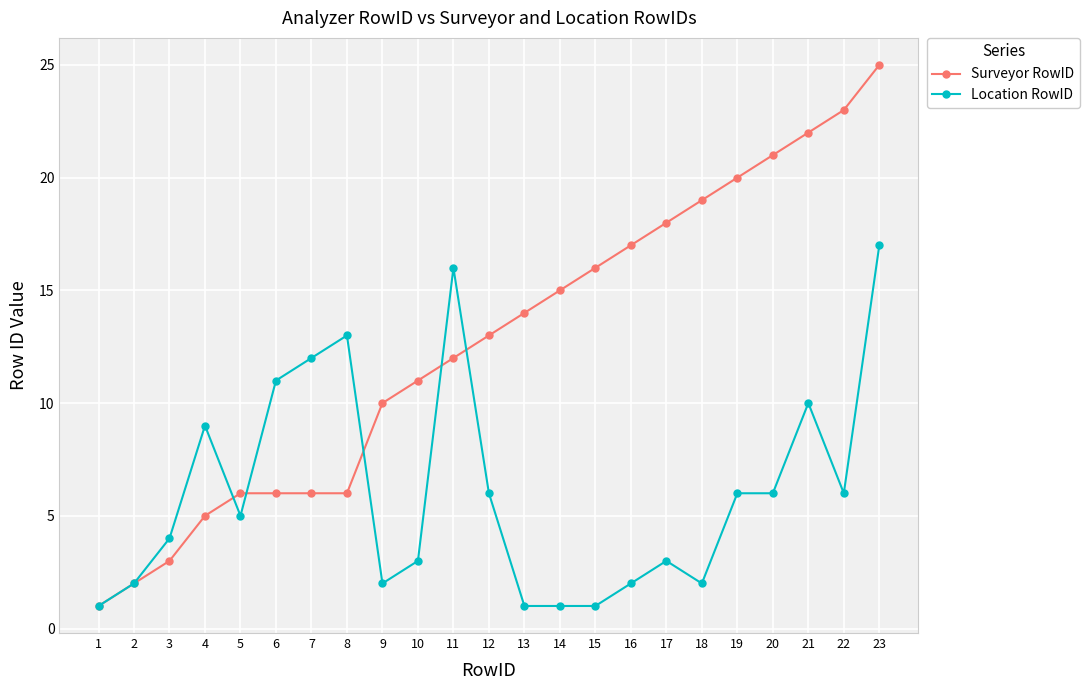

How many categories are shown in the chart?

23